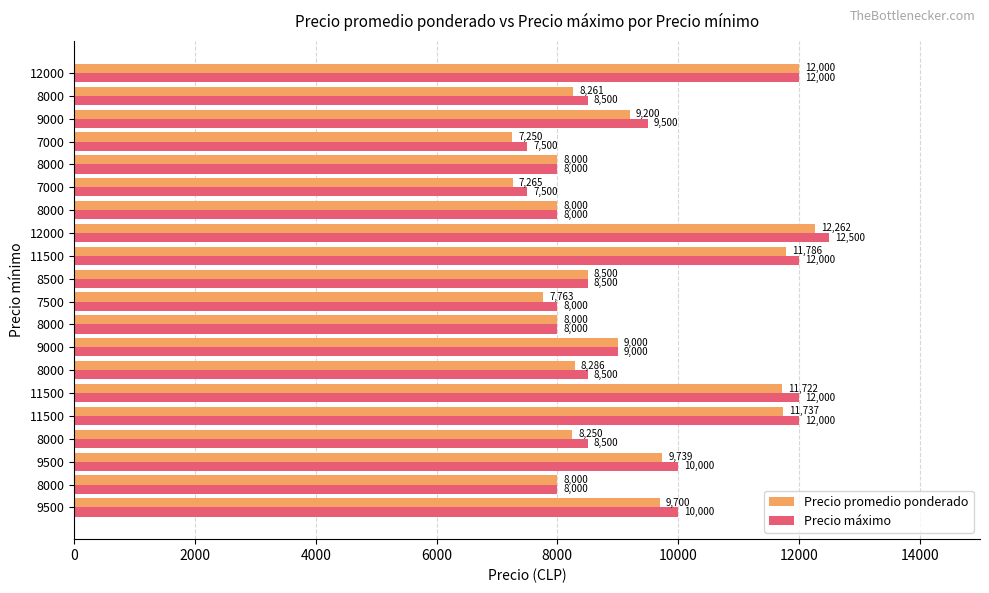

Rank the series by their average value, from lowest to highest.

Precio promedio ponderado, Precio máximo